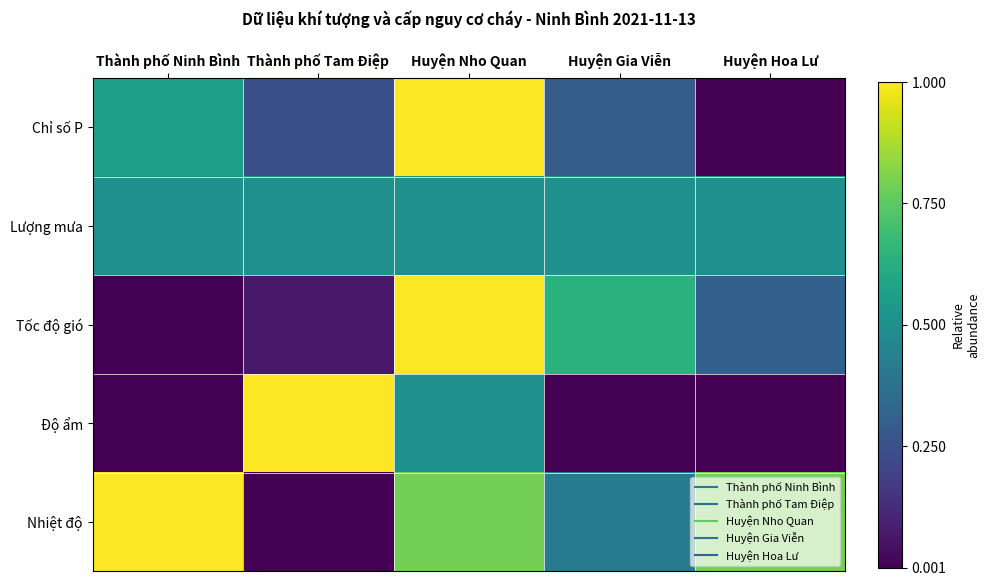

What is the difference between the highest and lowest values at Huyện Gia Viễn?

0.6